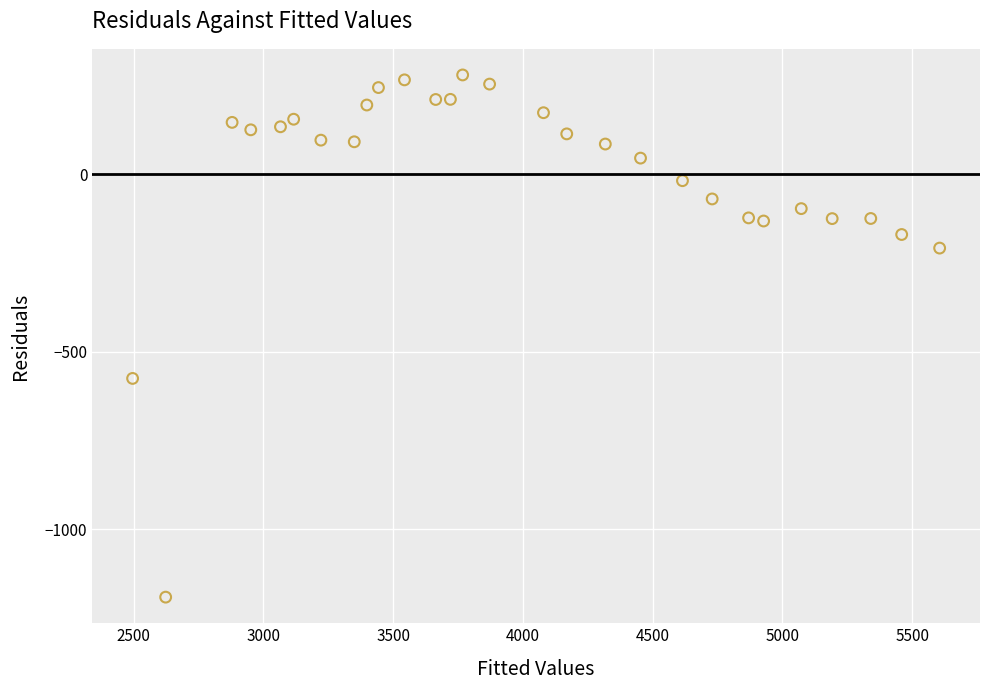

What is the range of Y values (max minus min)?

1471.7